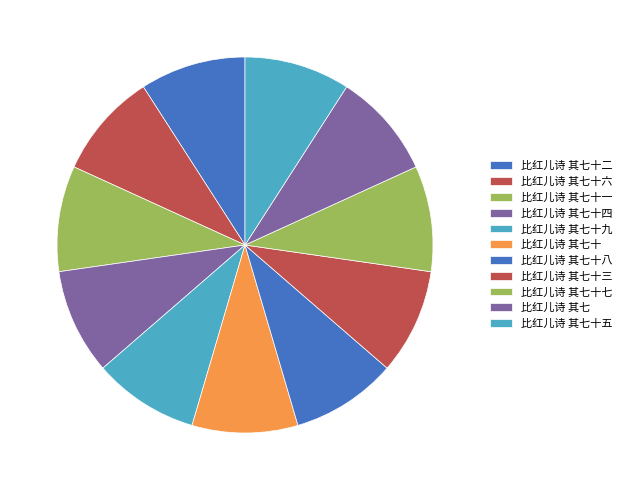

Which category has the biggest portion of the pie?

比红儿诗 其七十九